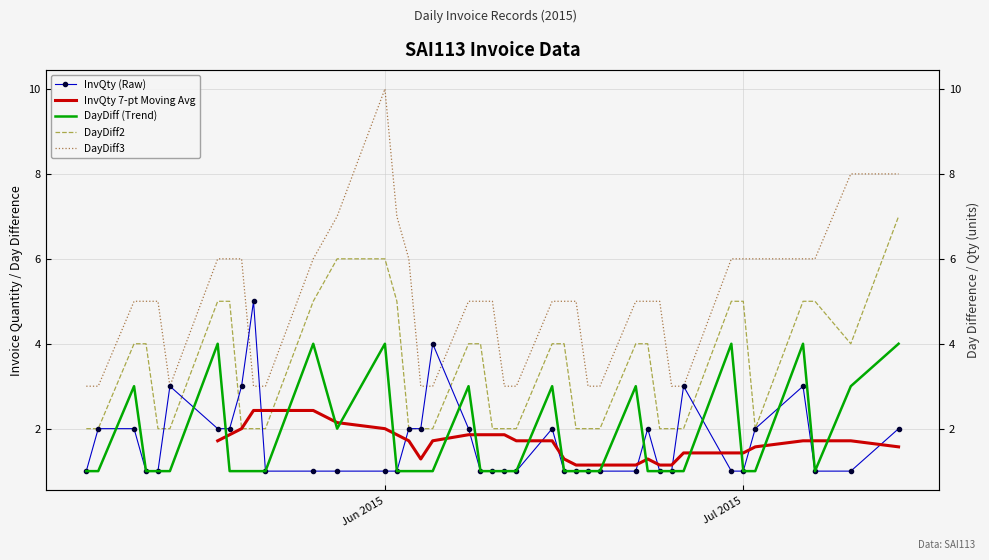

True or false: DayDiff and DayDiff3 intersect in this chart.

False